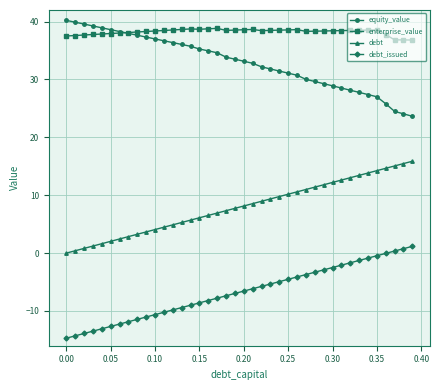

What is the minimum value for debt_issued?

-14.7